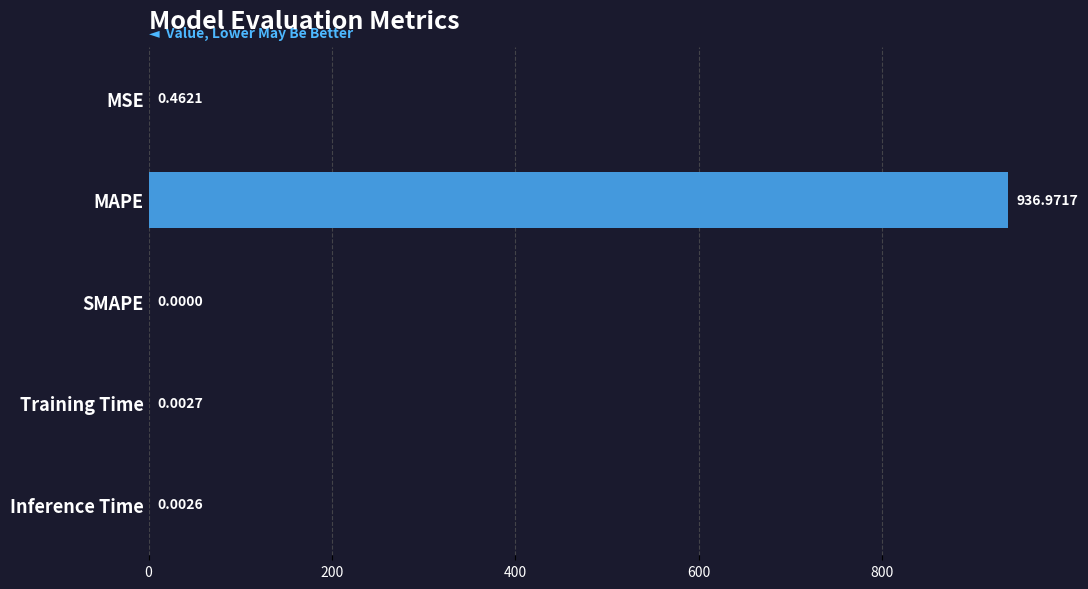

What is the sum of the values at SMAPE and MAPE?

937.0